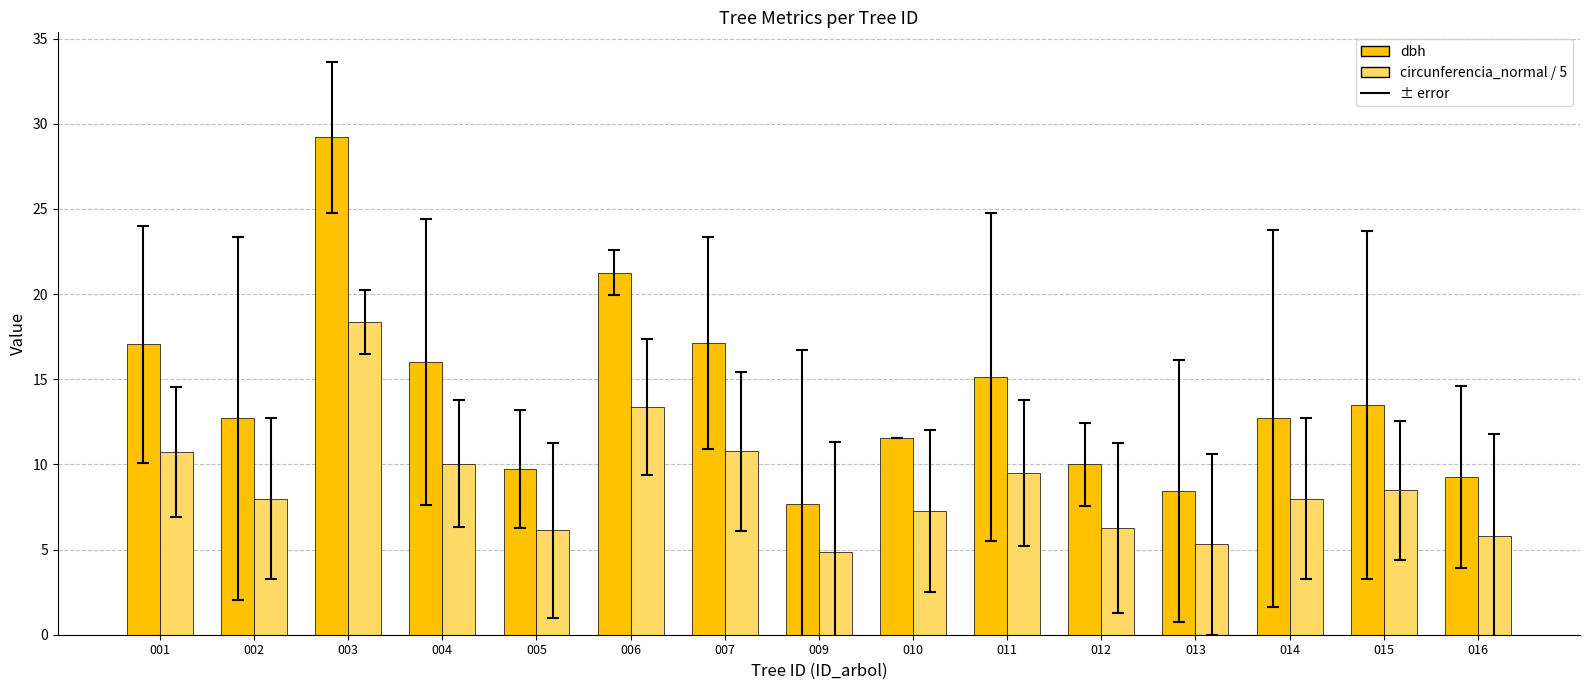

Rank the series at 010 from highest to lowest value.

dbh, circunferencia_normal / 5